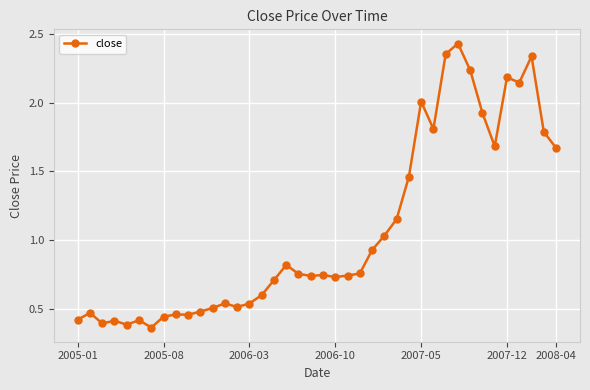

How many lines are shown in the chart?

1